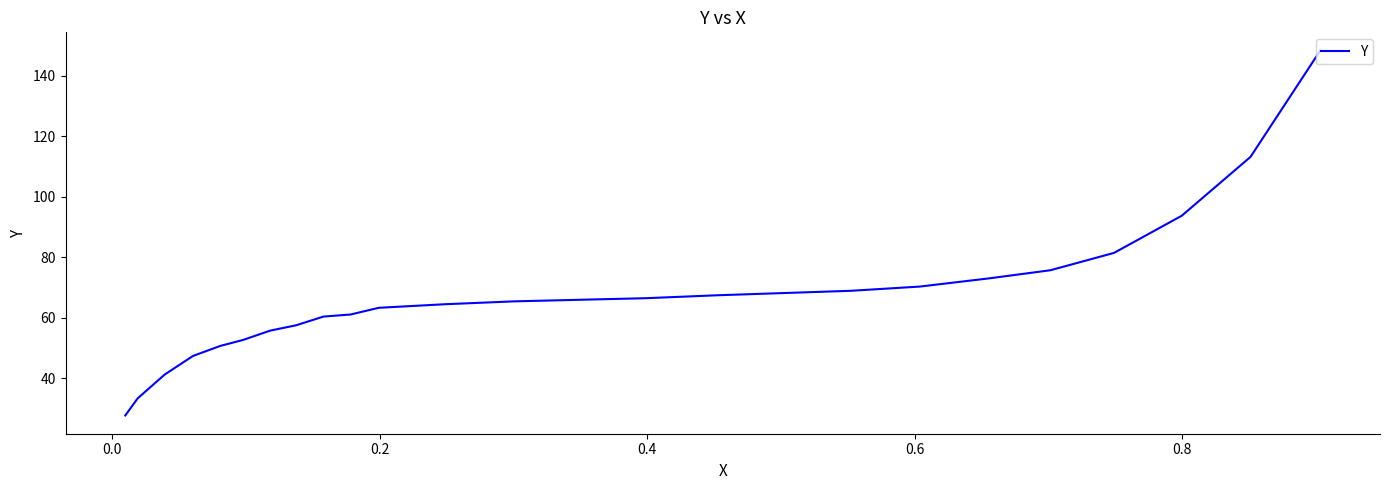

Count the number of values greater than 65.

12